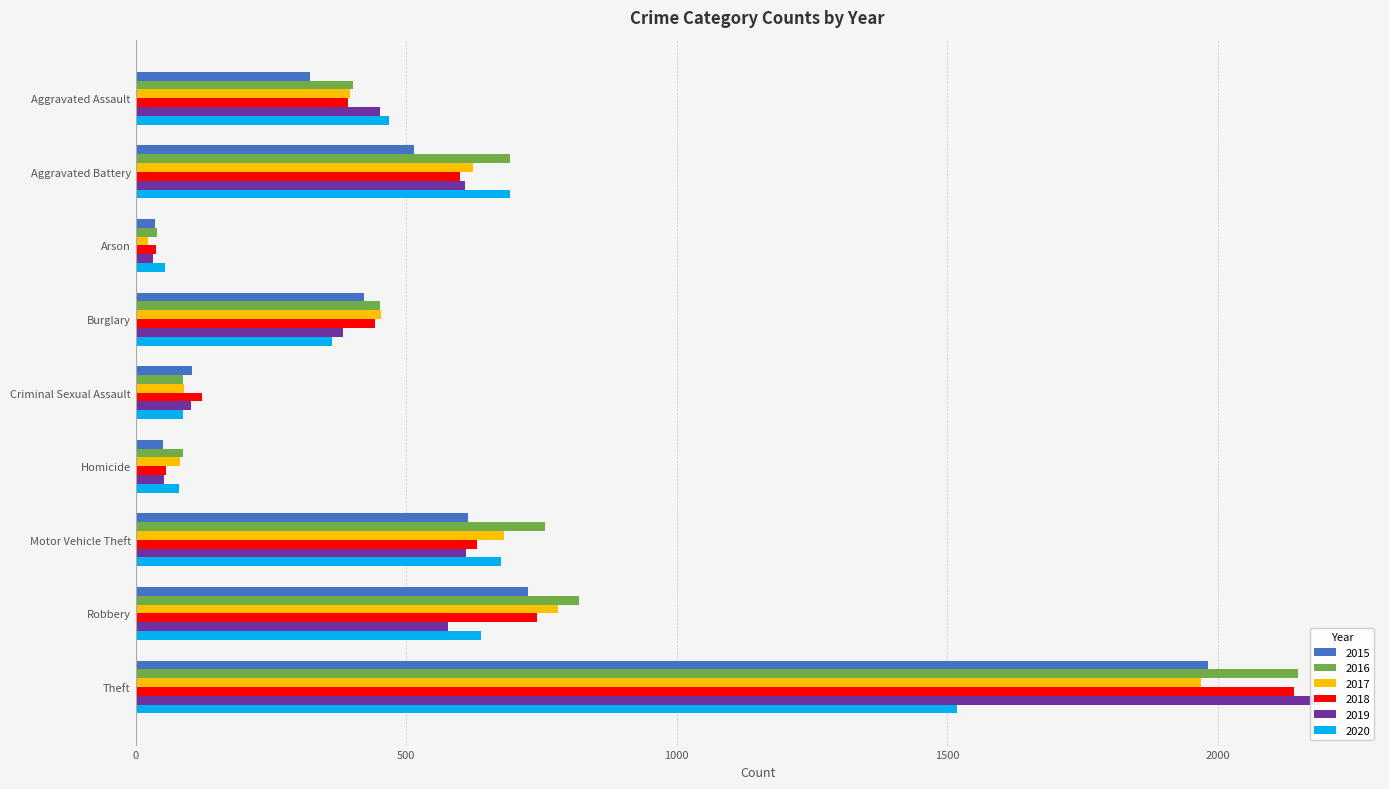

The value of 2020 at Arson is 74. True or false?

False